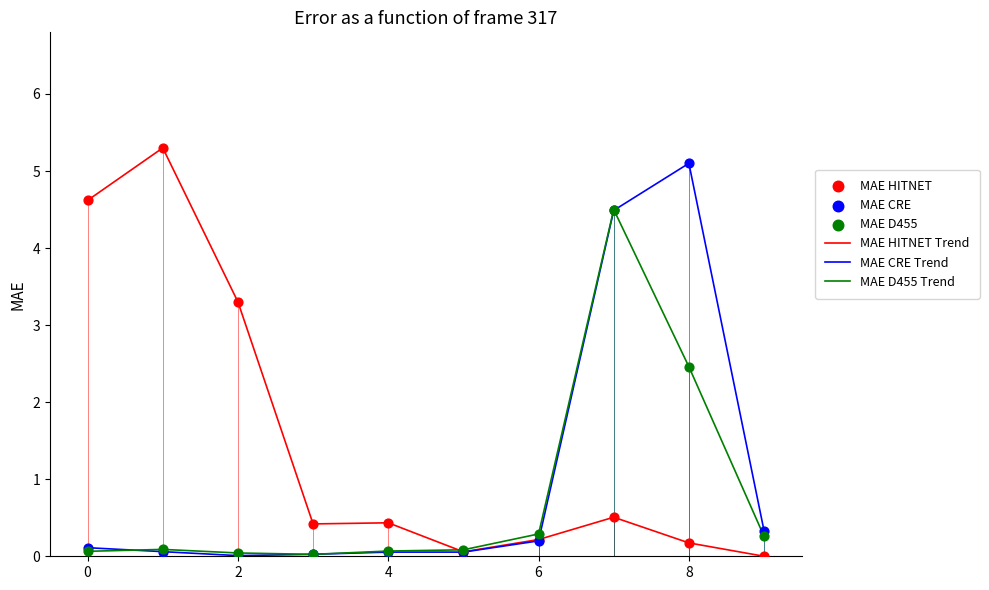

List the series in order of their overall mean, highest first.

MAE HITNET Trend, MAE CRE Trend, MAE D455 Trend